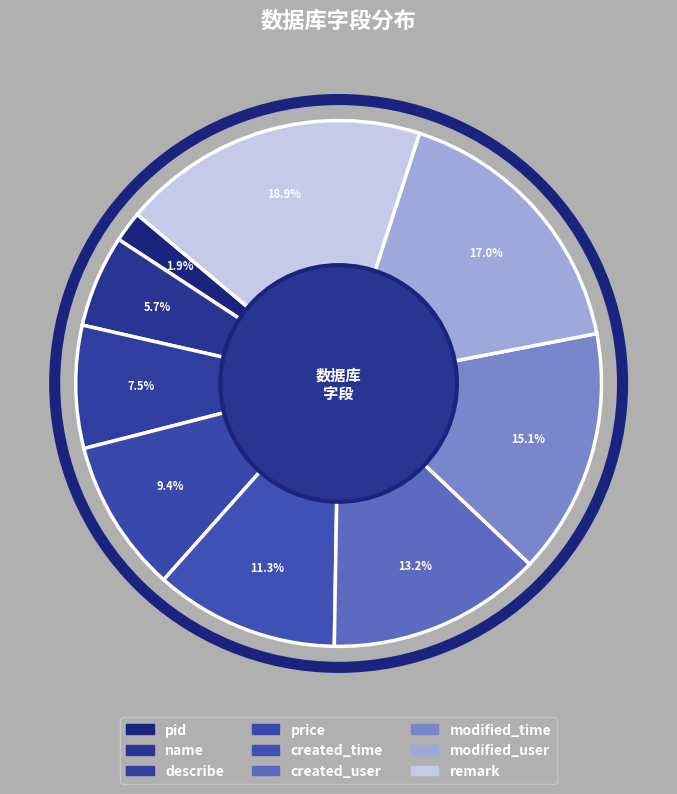

How many slices are in this pie chart?

9